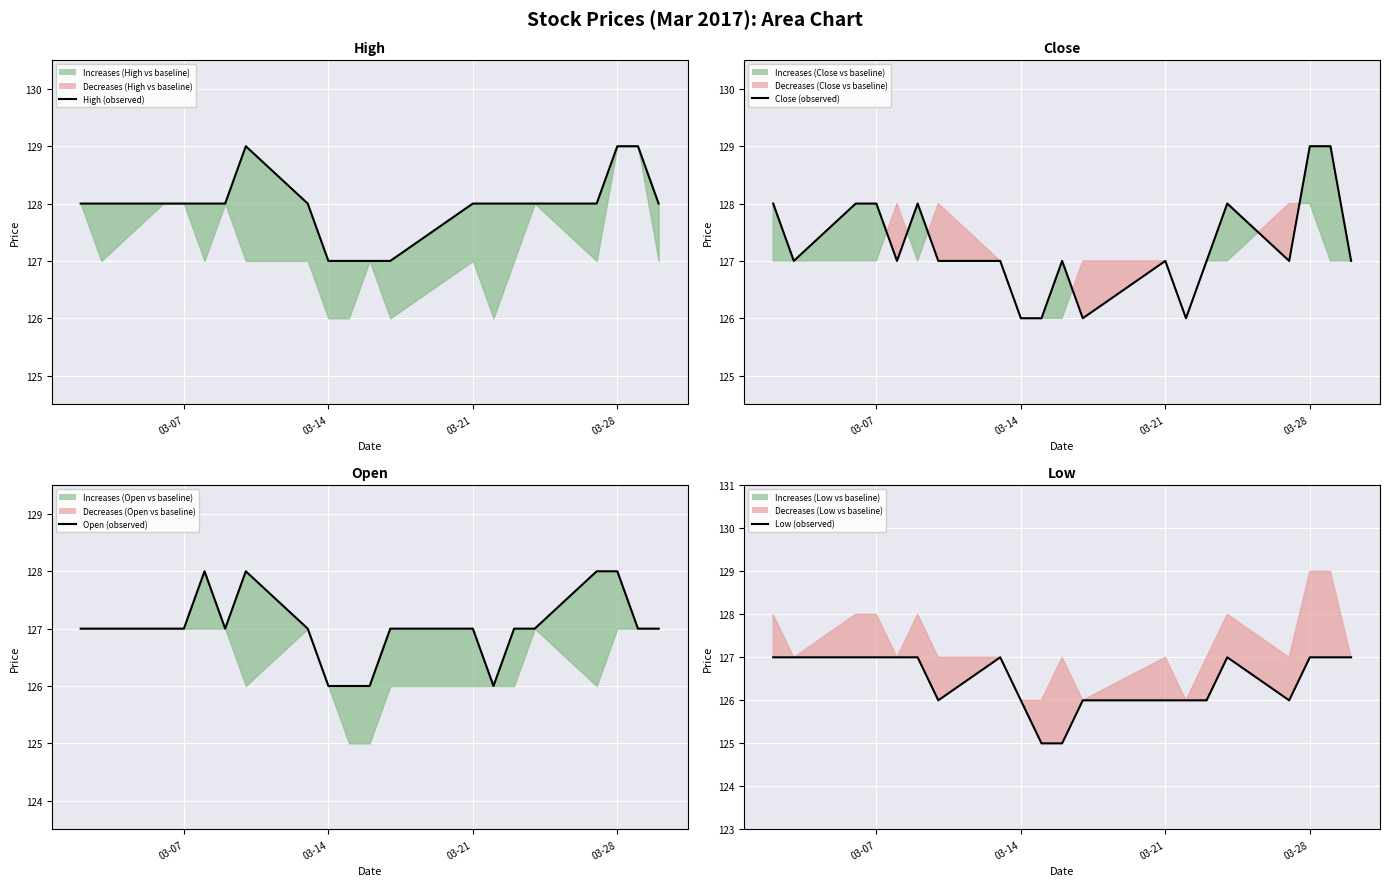

What is the minimum value for Close (observed)?

126